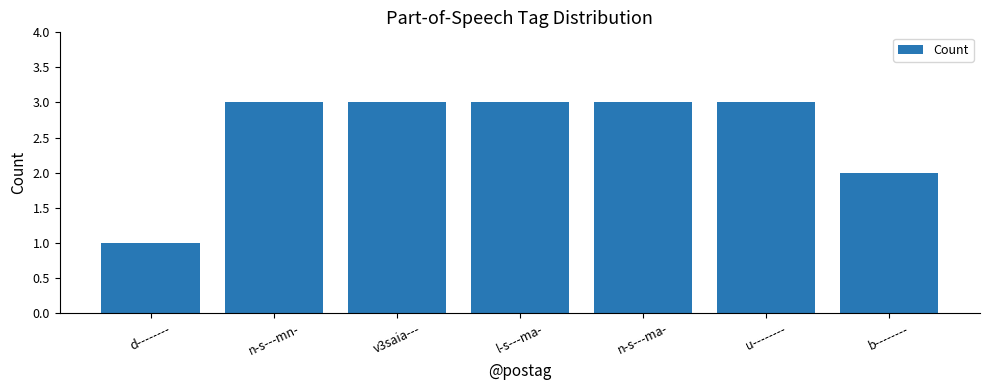

What is the label of the 3rd bar from the left?

v3saia---